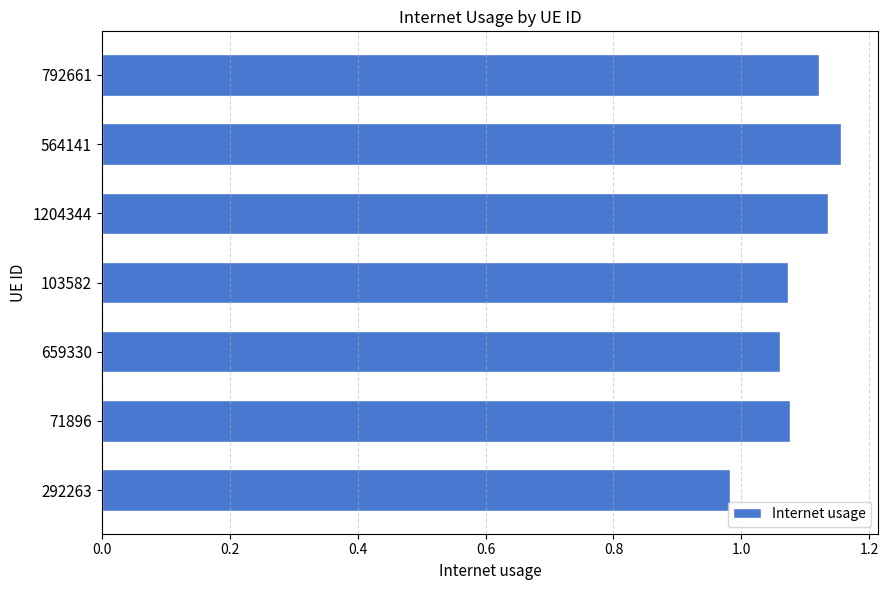

Count the values in the range 1 to 2.

6